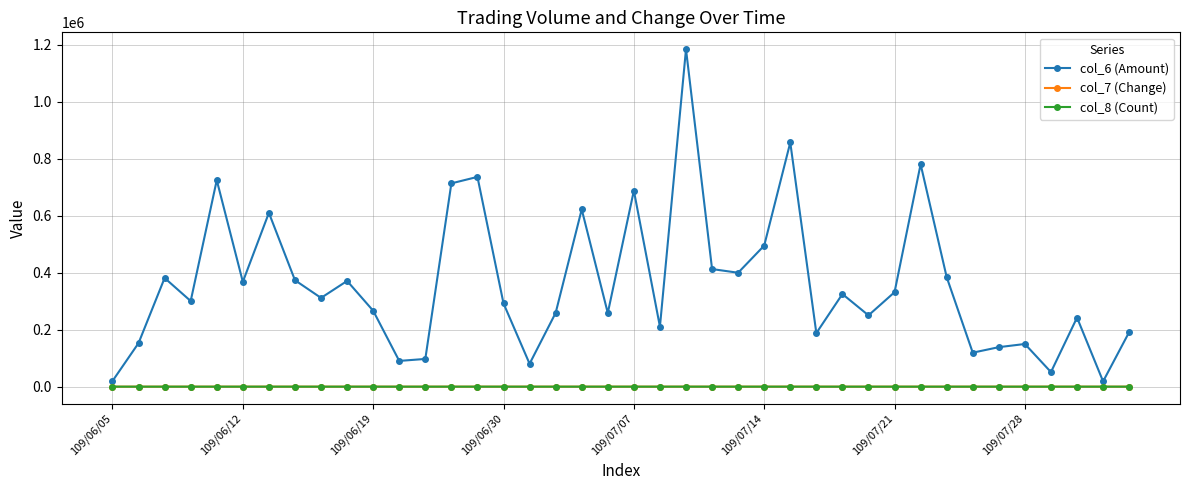

At how many categories does at least one series exceed 764211?

3